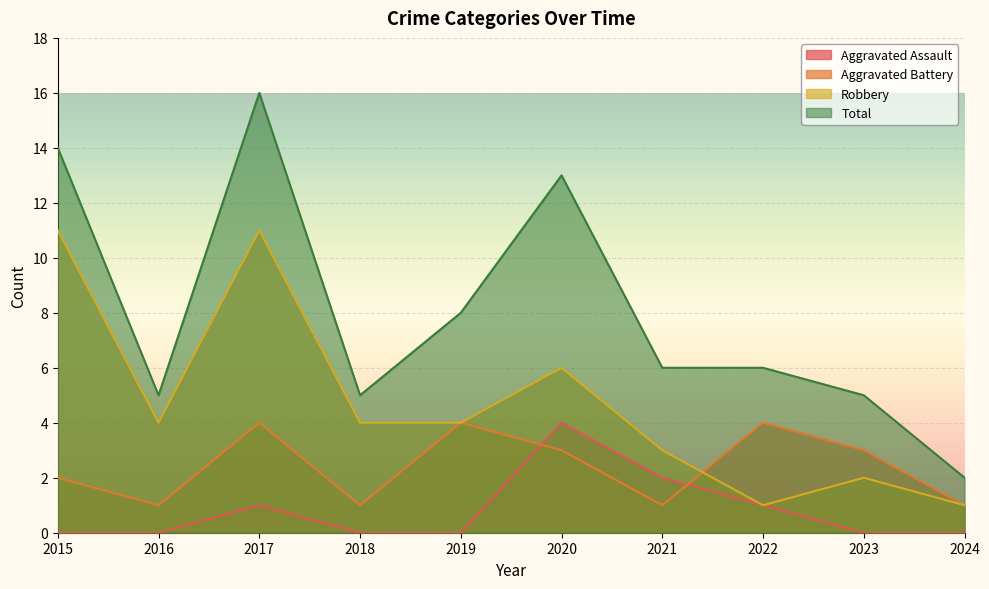

At which label does Robbery first exceed 4?

2015